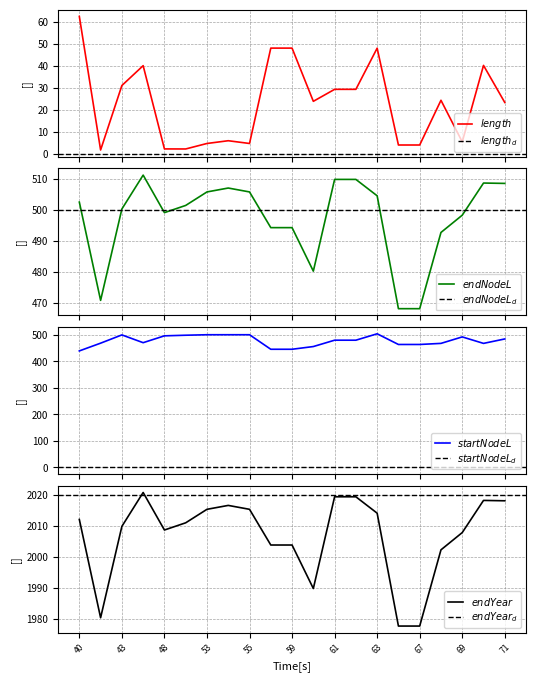

How many values in the length series are below 23?

9